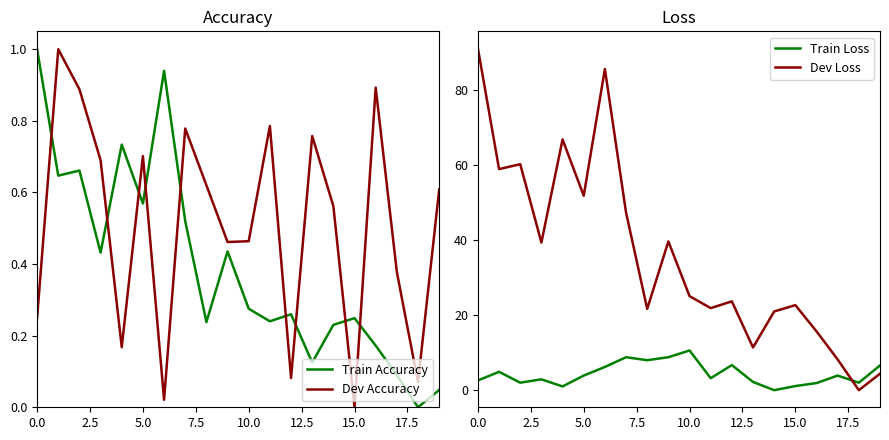

The Dev Accuracy series shows 0.4 at 5.0. True or false?

False